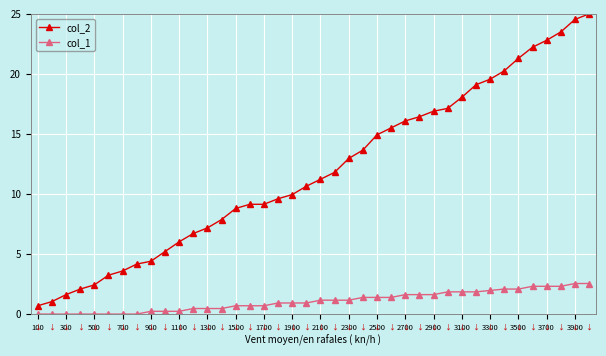

What is the sum of all col_2 values?

476.5